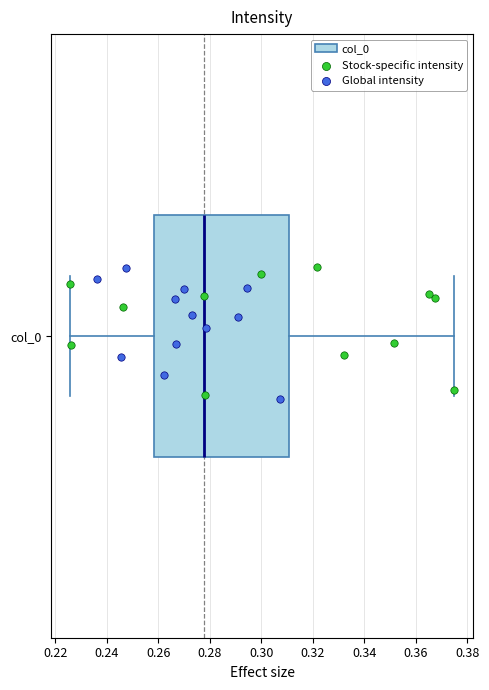

Read this box plot against the x-axis: the position of the median line, the range covered by the box, and the ends of both whiskers. The values are not printed on the chart, so give them approximately, as read against the axis.

median 0.278, box 0.258 to 0.310, whiskers 0.226 to 0.374